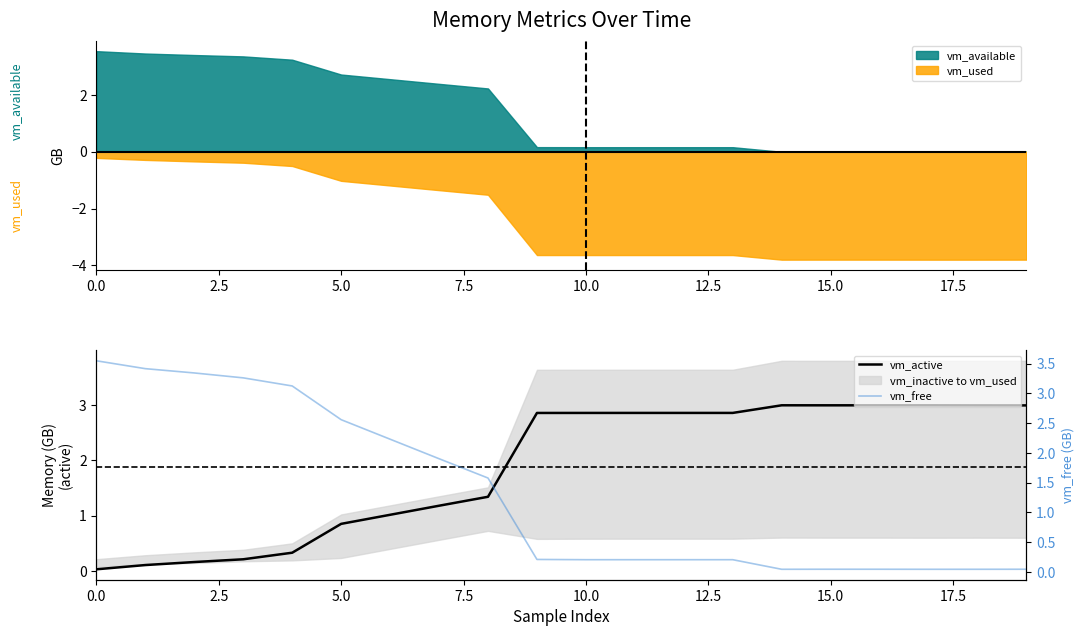

How many values in the vm_active series are below 2?

9